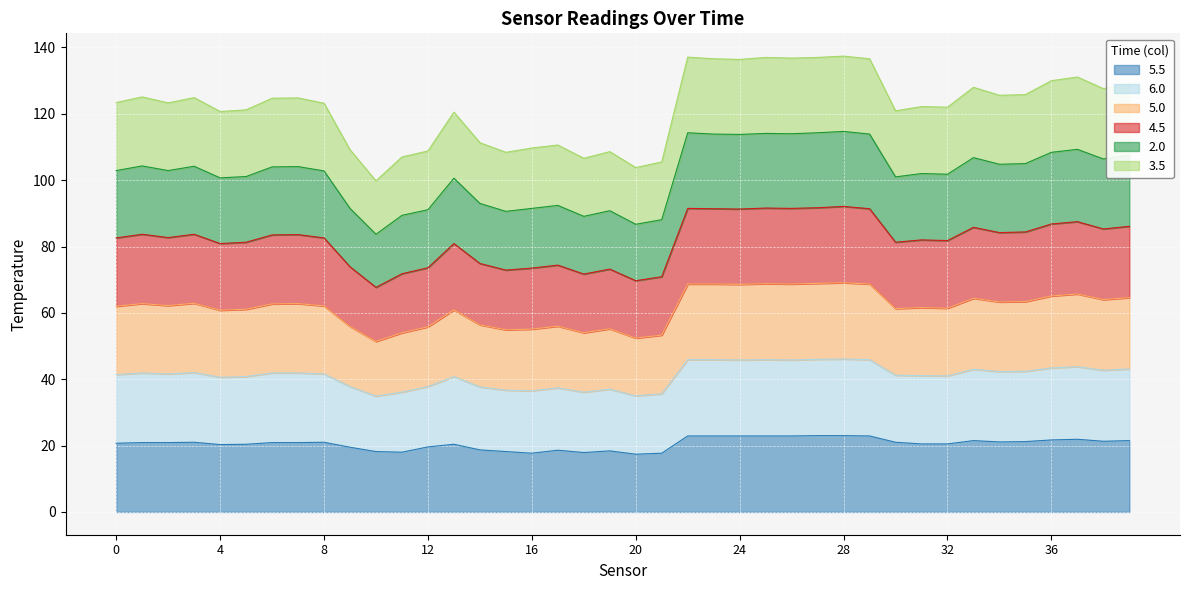

Which category has the lowest value in the 6.0 series?

10